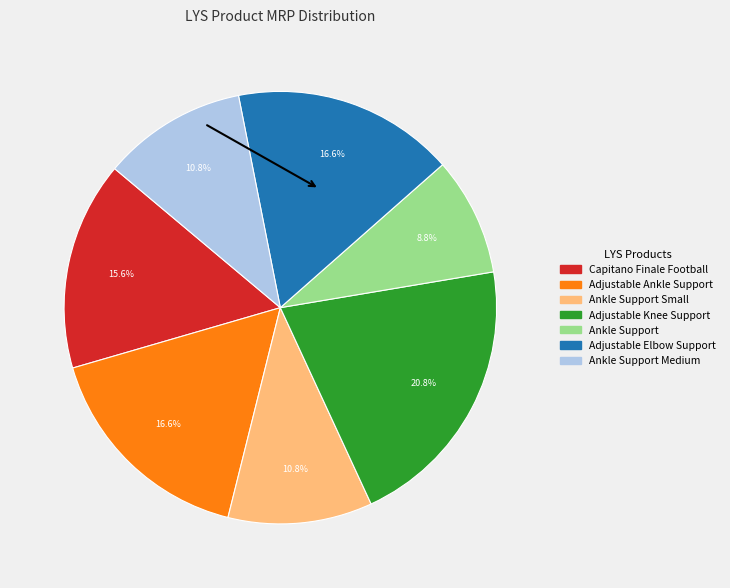

Is there a majority slice in this chart?

No